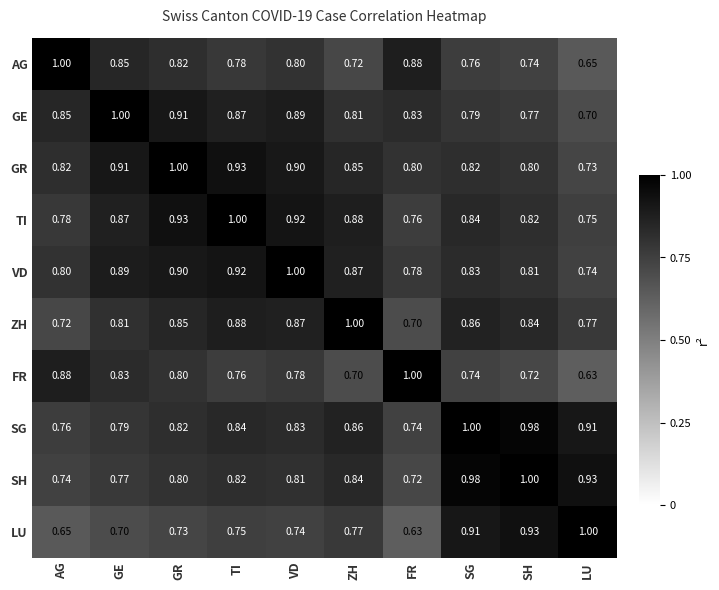

At VD, list the series in order from smallest to largest.

LU, FR, AG, SH, SG, ZH, GE, GR, TI, VD